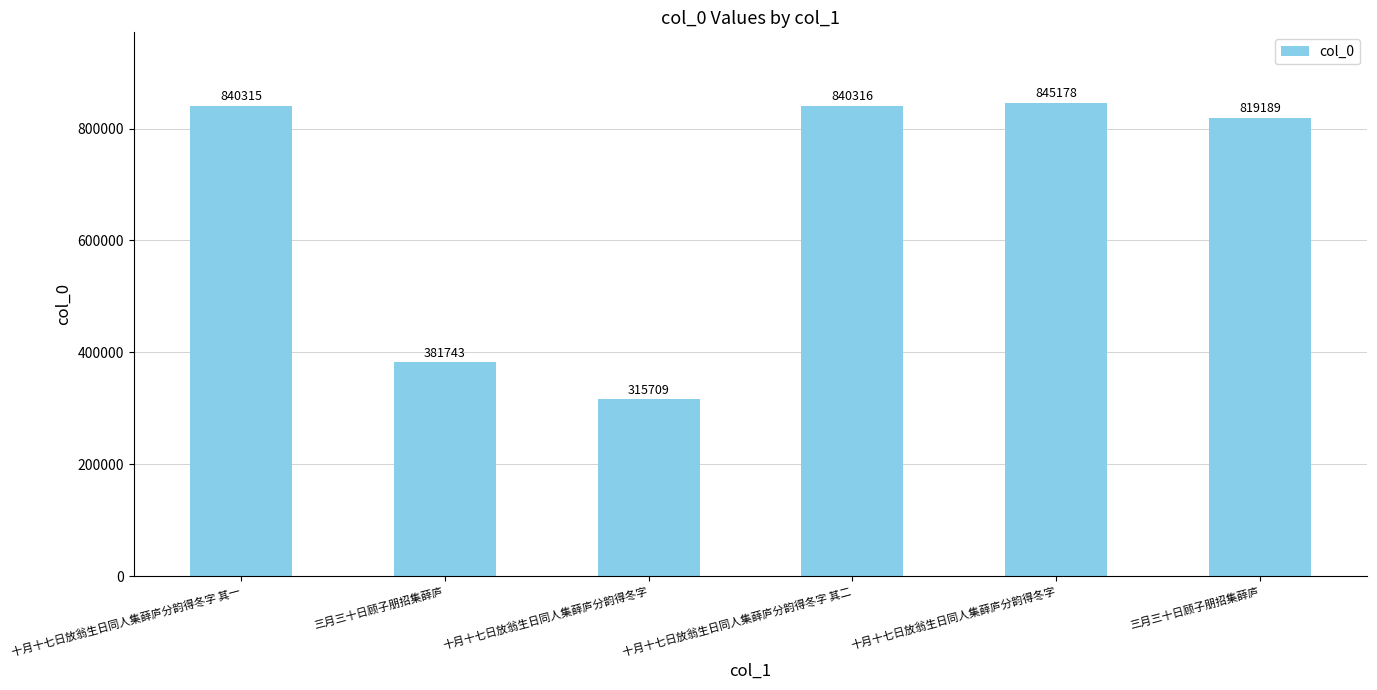

How many bars are there in total?

6